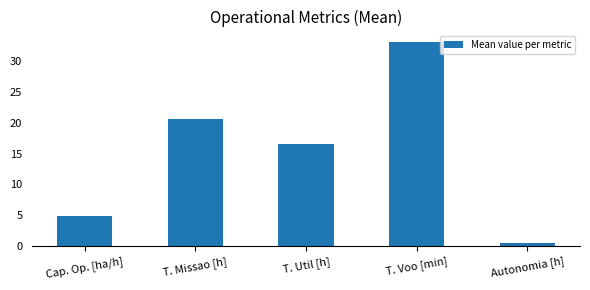

Rank the categories by value from lowest to highest.

Autonomia [h], Cap. Op. [ha/h], T. Util [h], T. Missao [h], T. Voo [min]